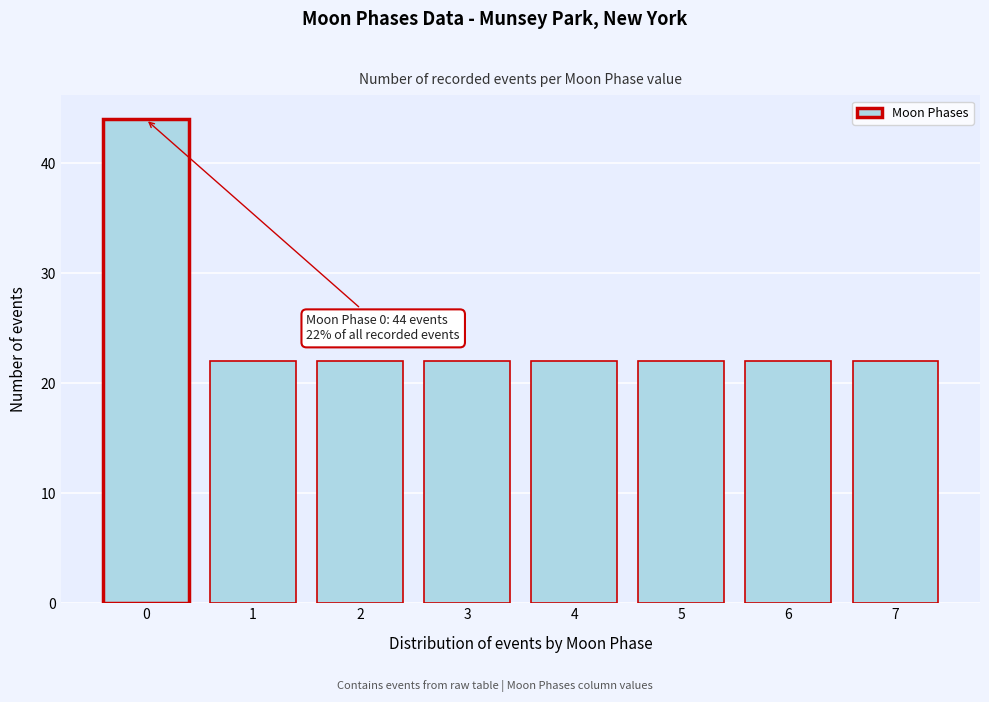

Reading left to right, list all the values displayed in this chart.

0=44	1=22	2=22	3=22	4=22	5=22	6=22	7=22